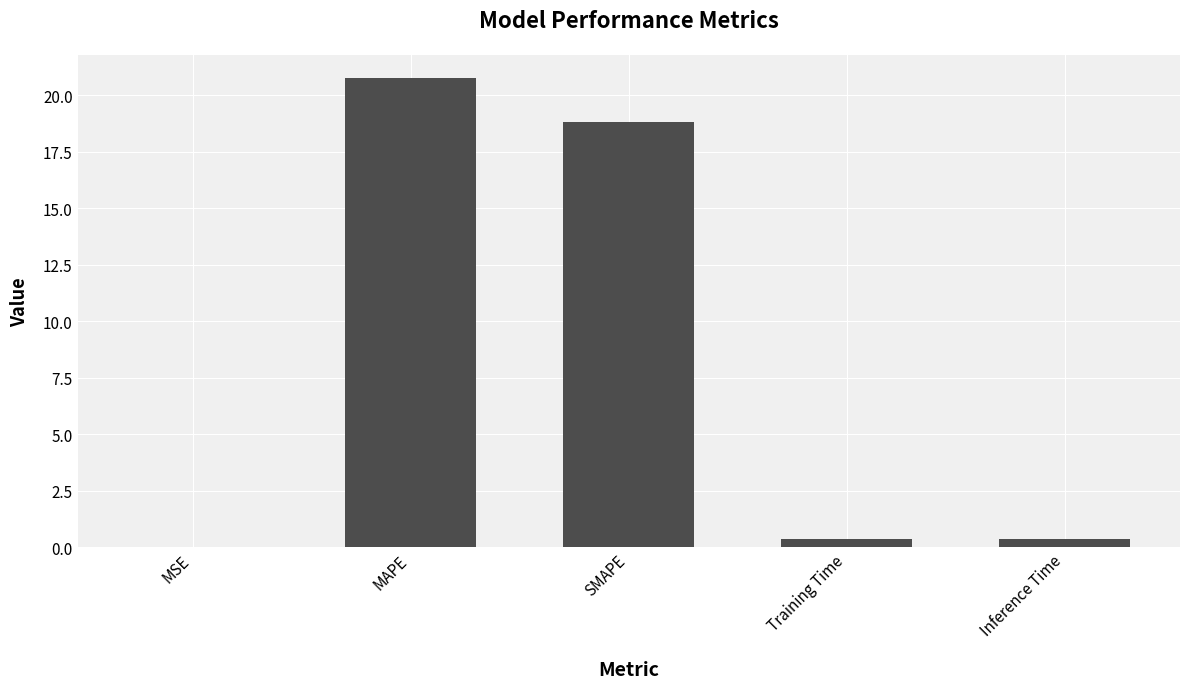

What is the sum of all values?

40.3